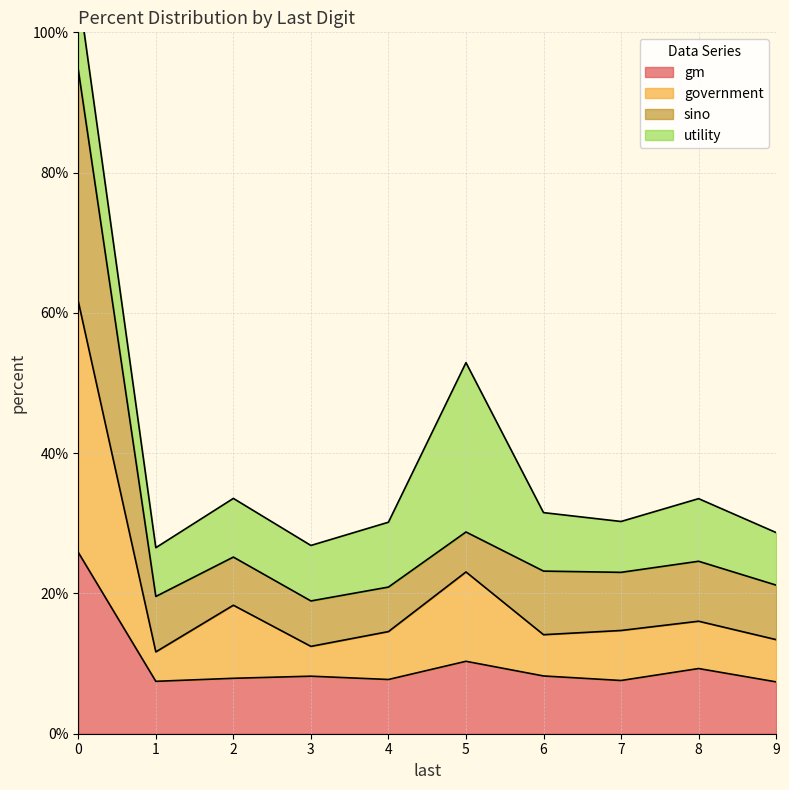

Count the number of categories in the chart.

10